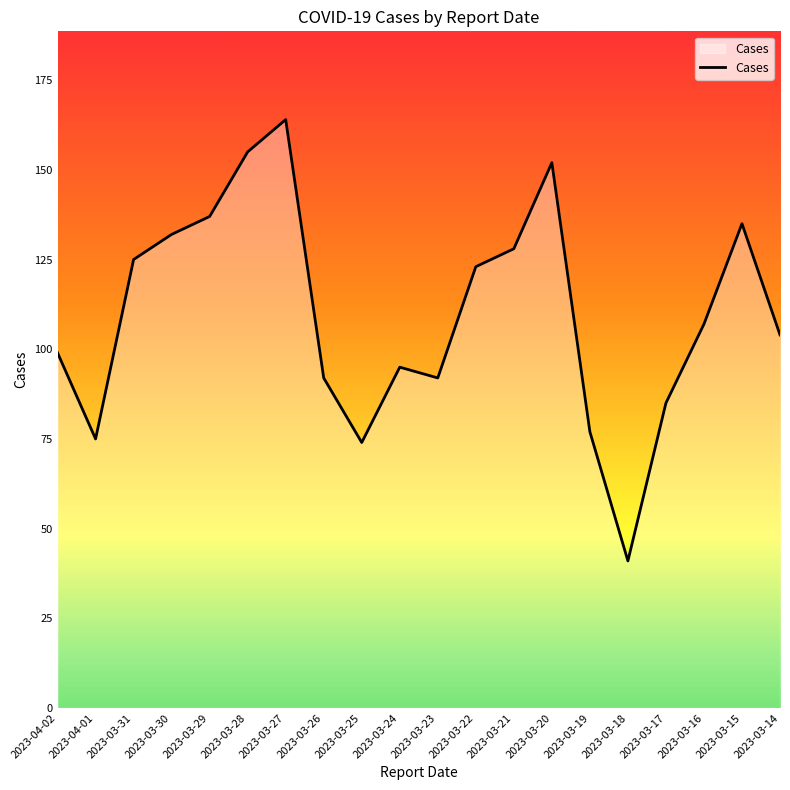

How many lines are shown in the chart?

1